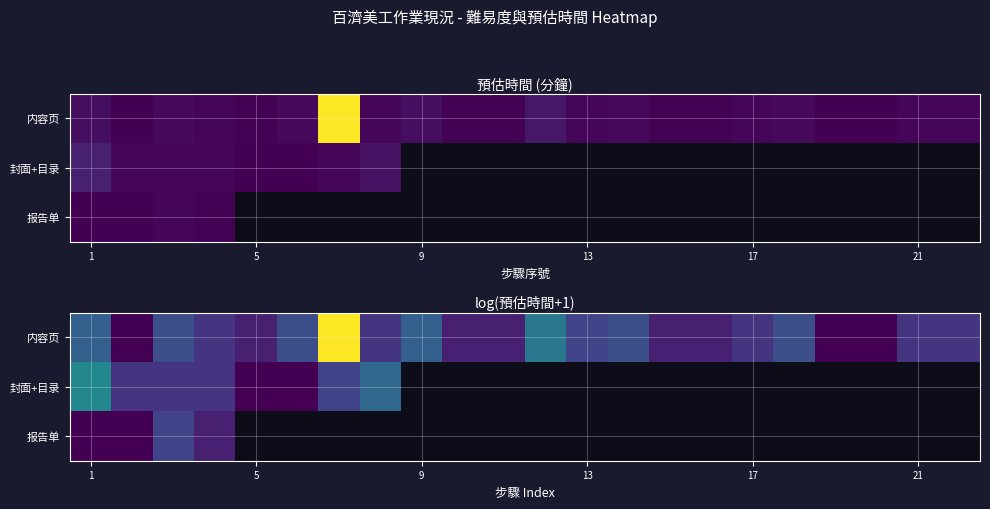

How many positive values does the 报告单 series have?

4